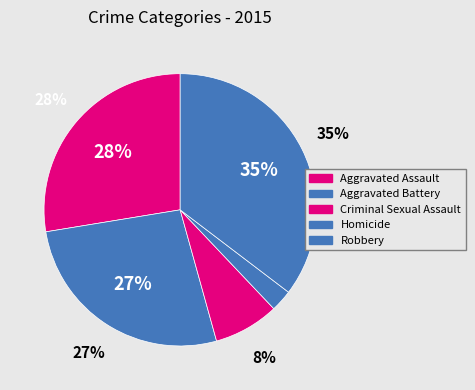

The Criminal Sexual Assault slice represents 1% of the pie. True or false?

False